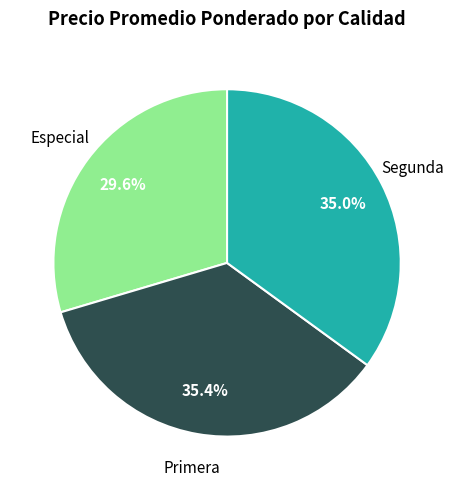

To the nearest percent, what is the combined percentage of Primera and Especial?

65%